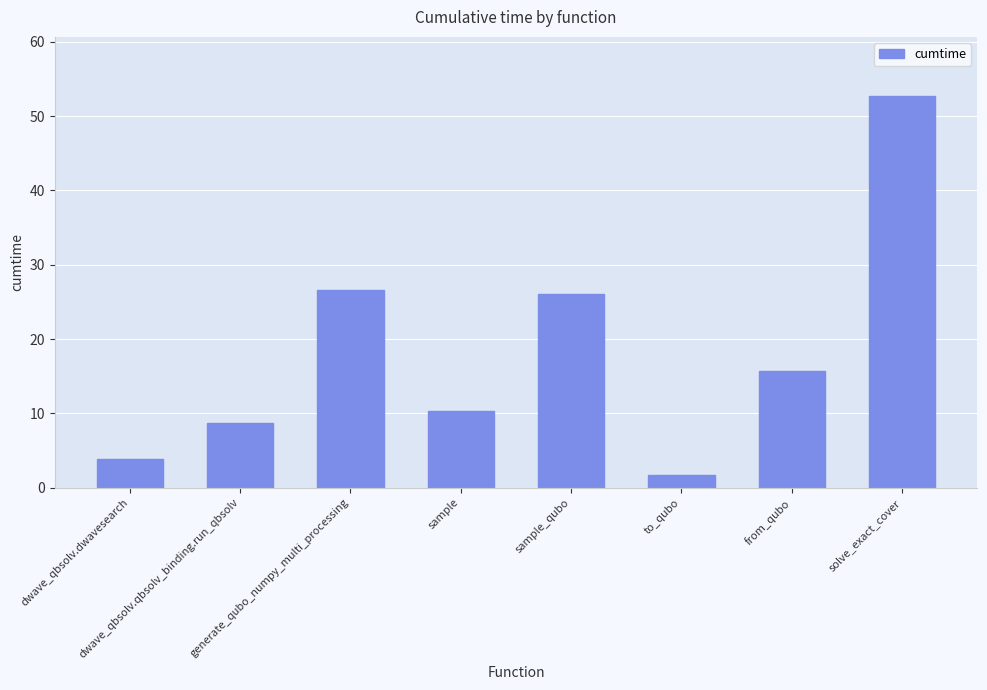

Which label corresponds to the smallest value in the chart?

to_qubo